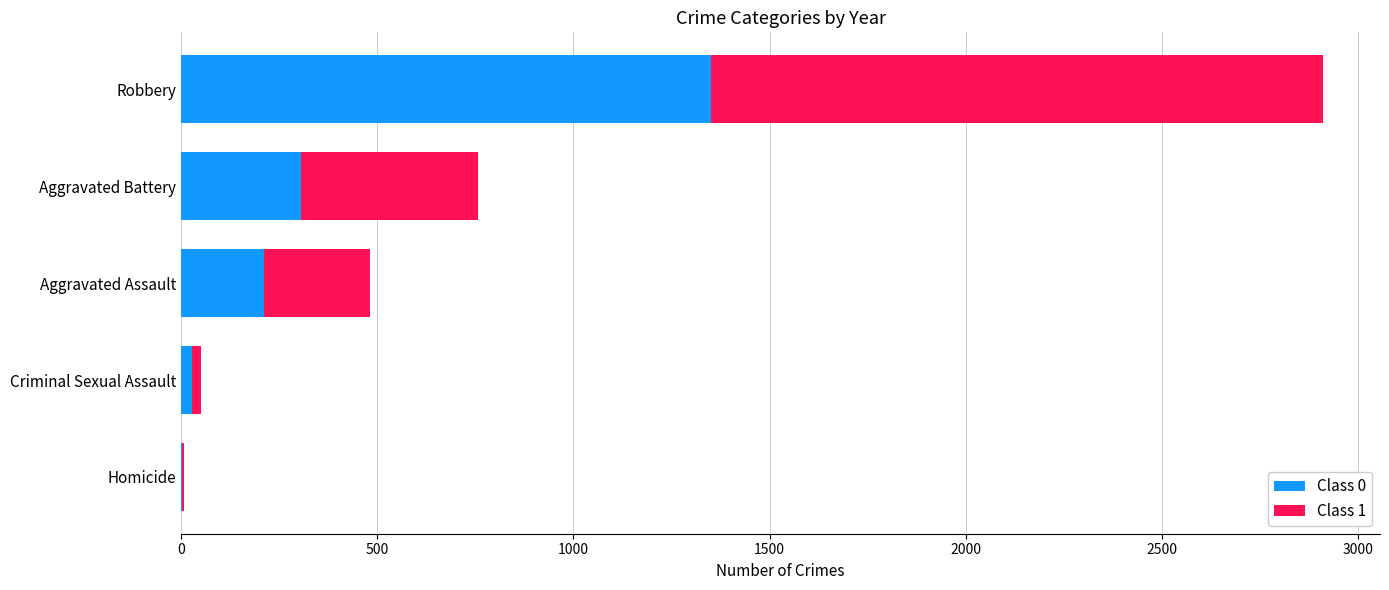

At which category is the sum across all series the highest?

Robbery